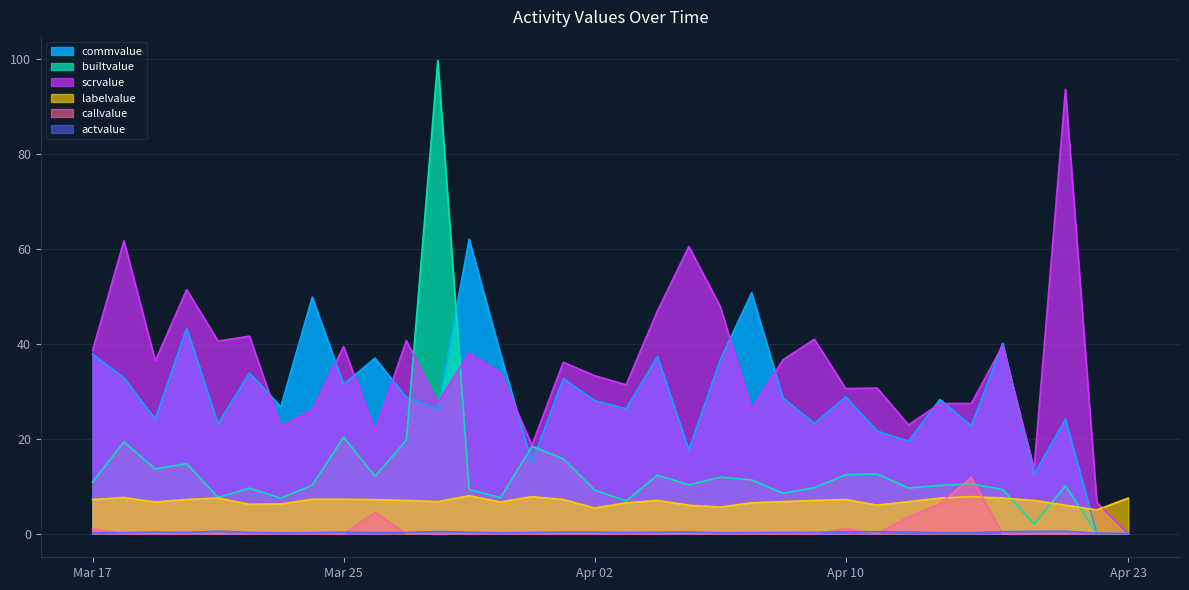

Reading left to right, list all the values displayed in this chart.

commvalue: 37.9	32.9	24.1	43.3	23.1	33.9	26.8	49.9	31.5	37.0	28.7	26.2	62.1	37.9	15.0	32.7	28.1	26.3	37.3	17.7	36.7	50.8	28.6	23.3	28.8	21.6	19.5	28.3	22.7	40.1	12.5	24.1	0.0	0.0
builtvalue: 10.9	19.4	13.6	14.8	7.6	9.6	7.5	10.2	20.4	12.1	19.7	99.7	9.3	7.6	18.4	15.8	9.2	6.9	12.3	10.3	11.9	11.3	8.5	9.7	12.4	12.6	9.6	10.2	10.5	9.3	2.0	10.1	0.0	0.0
scrvalue: 38.6	61.7	36.5	51.4	40.6	41.6	22.6	26.1	39.4	21.6	40.7	27.6	38.1	33.9	18.6	36.1	33.3	31.4	47.0	60.6	47.9	26.2	36.7	41.0	30.6	30.7	22.9	27.4	27.4	39.7	13.7	93.7	6.5	0.0
actvalue: 0.2	0.2	0.3	0.2	0.5	0.2	0.2	0.2	0.3	0.2	0.2	0.4	0.3	0.2	0.2	0.3	0.3	0.2	0.3	0.3	0.2	0.2	0.2	0.3	0.4	0.4	0.3	0.2	0.2	0.4	0.5	0.5	0.1	0.0
labelvalue: 7.2	7.6	6.7	7.2	7.5	6.2	6.2	7.2	7.2	7.2	7.0	6.8	8.0	6.7	7.8	7.2	5.4	6.5	7.0	6.0	5.6	6.5	6.8	7.0	7.2	6.0	6.8	7.5	7.8	7.5	7.0	6.0	5.0	7.5
callvalue: 1.0	0.0	0.0	0.0	0.0	0.0	0.0	0.0	0.0	4.5	0.0	0.0	0.0	0.0	0.0	0.0	0.0	0.0	0.0	0.0	0.0	0.0	0.0	0.0	1.0	0.0	3.5	6.3	11.8	0.0	0.0	0.0	0.0	0.0